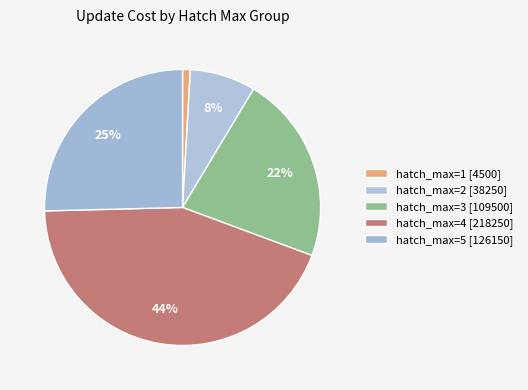

How many segments does this pie chart have?

5